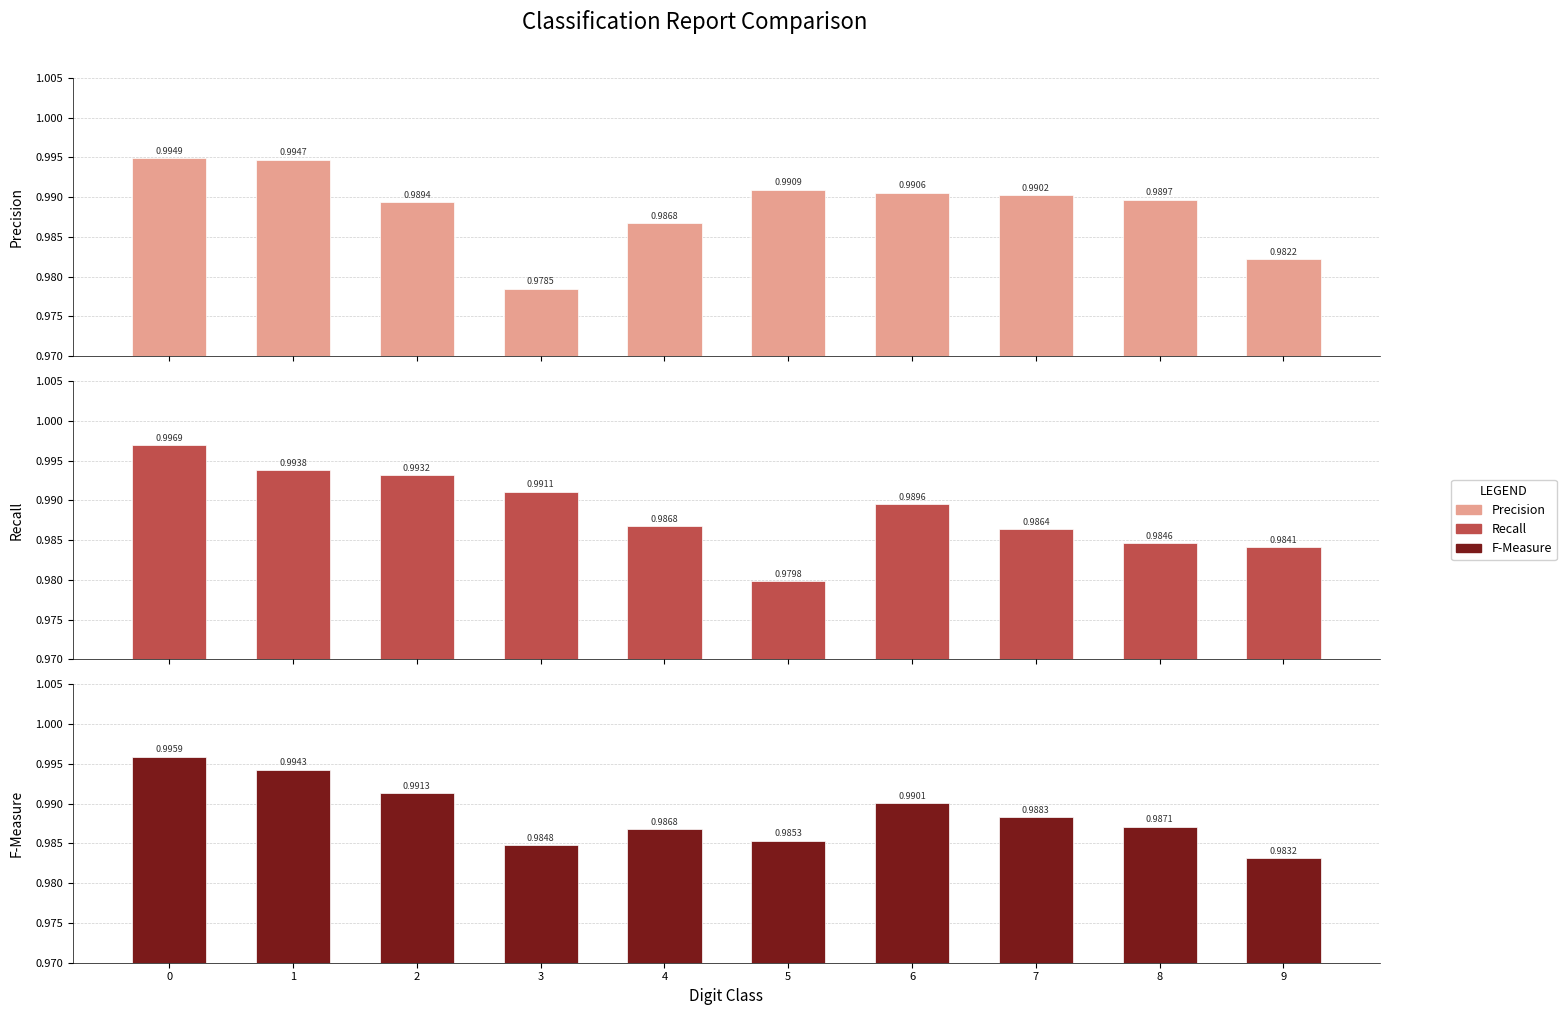

What is the sum of the F-Measure values at 6 and 5?

2.0